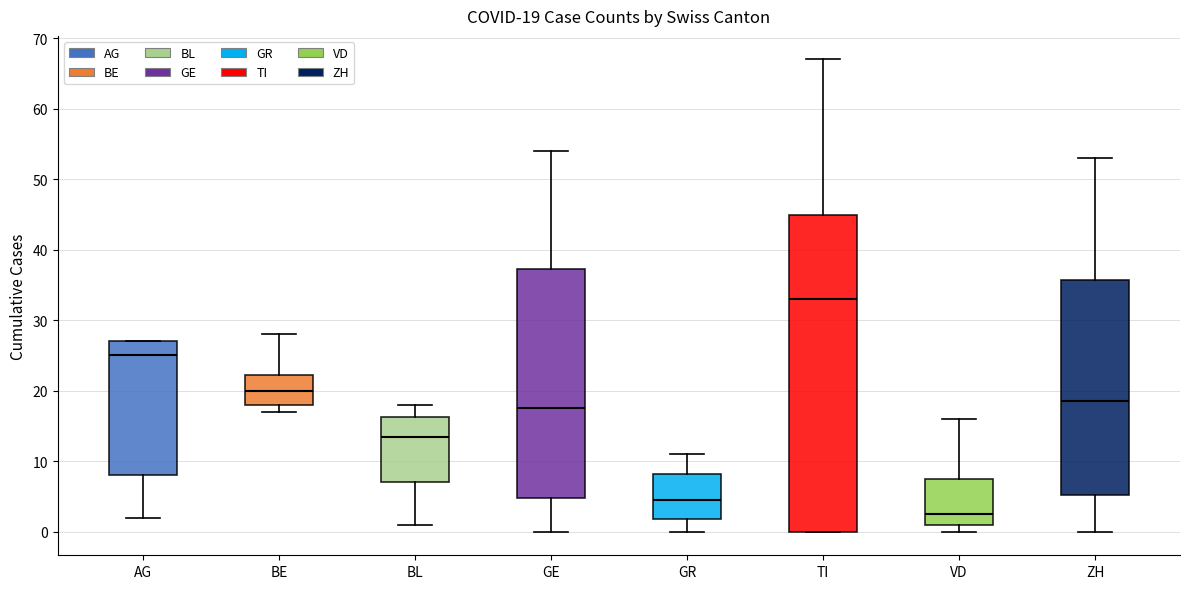

Which box's median line is the highest?

TI